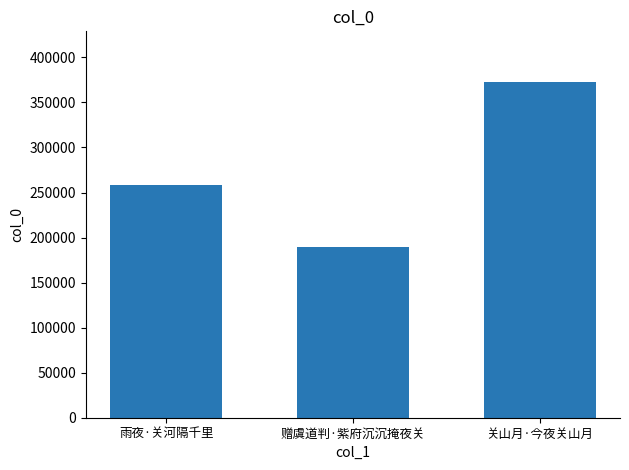

What is the maximum value shown in the chart?

372971